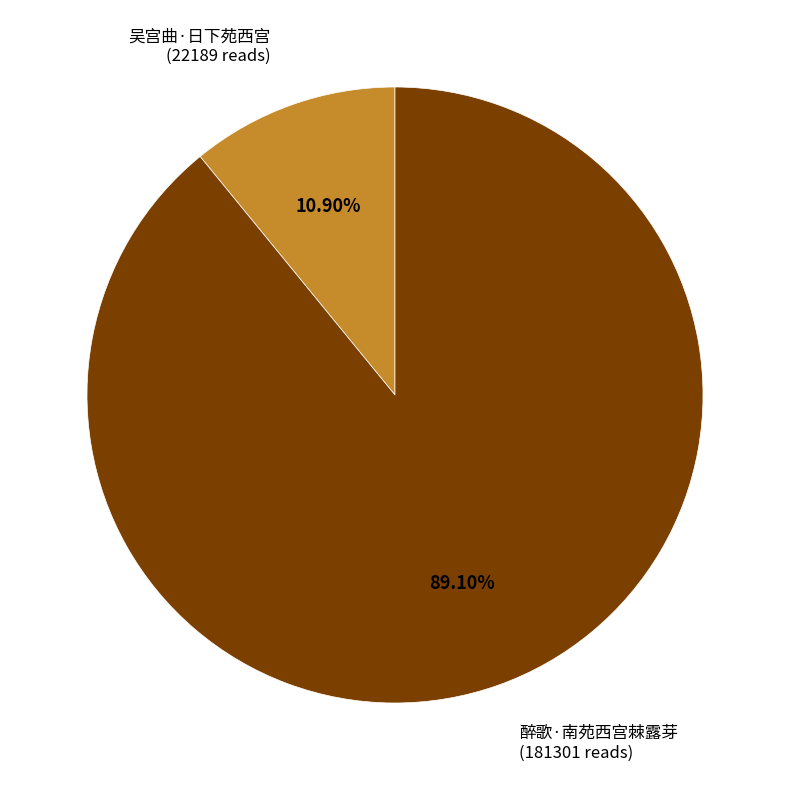

Does any single category account for the majority?

Yes